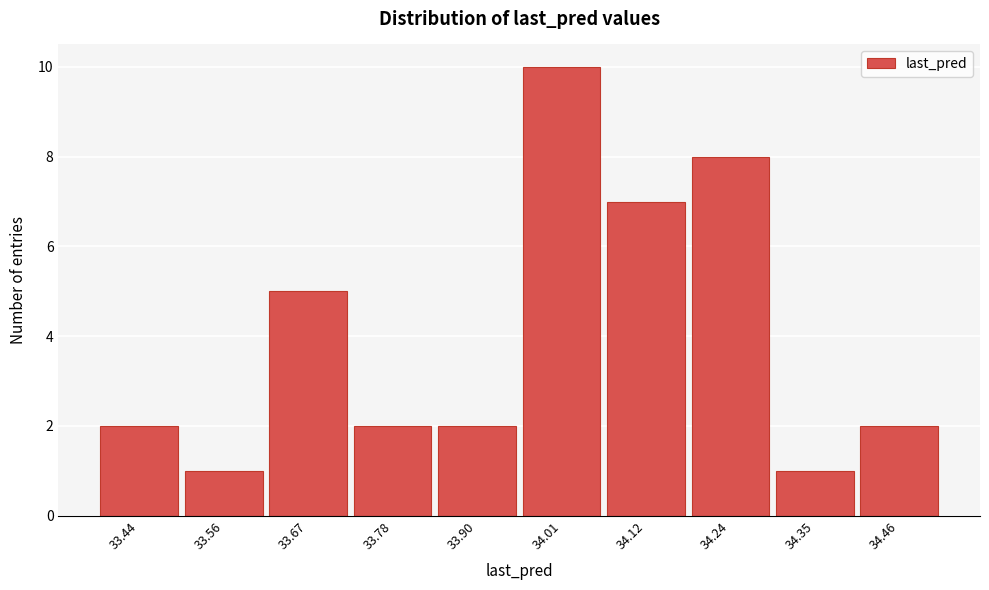

Reading left to right, what are all the values shown in this chart?

2	1	5	2	2	10	7	8	1	2